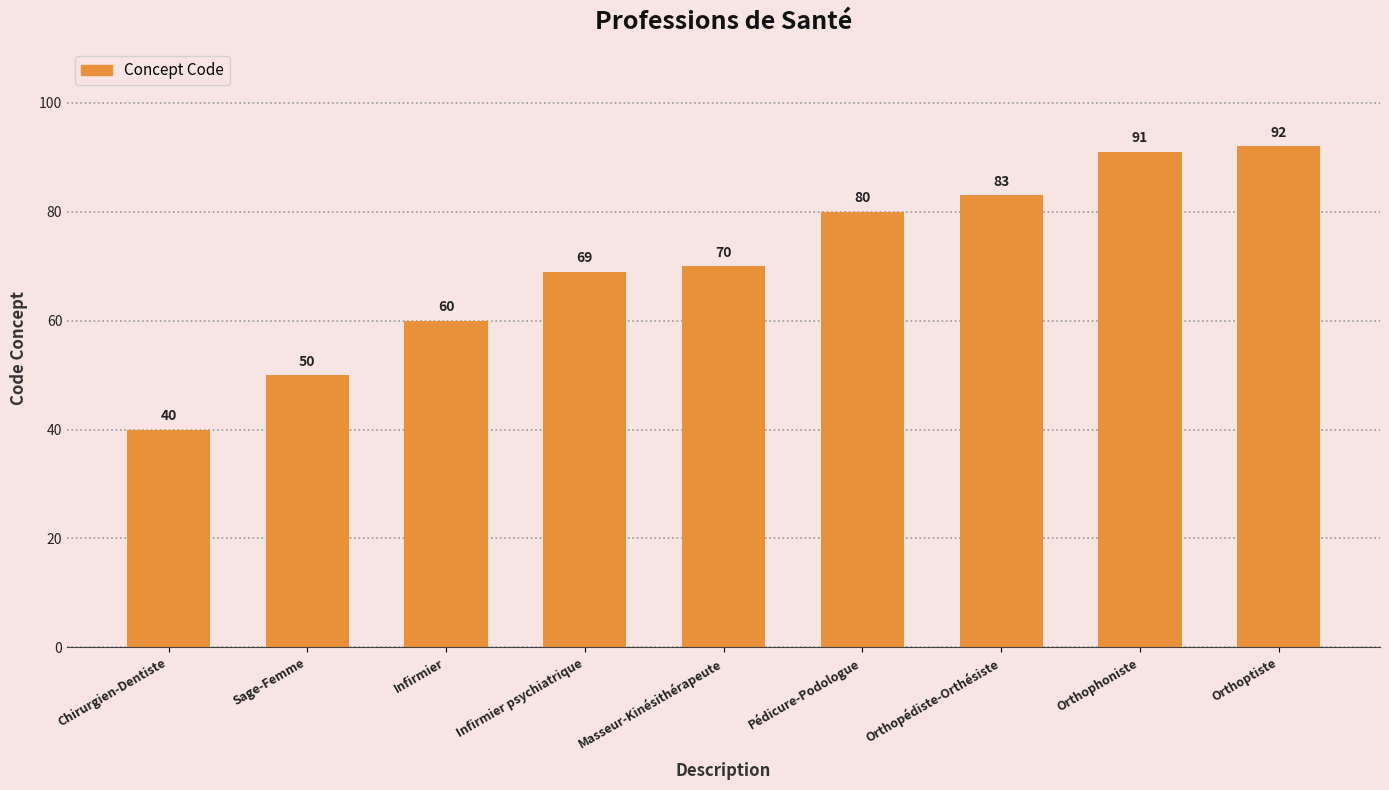

The value at Infirmier is 60. True or false?

True